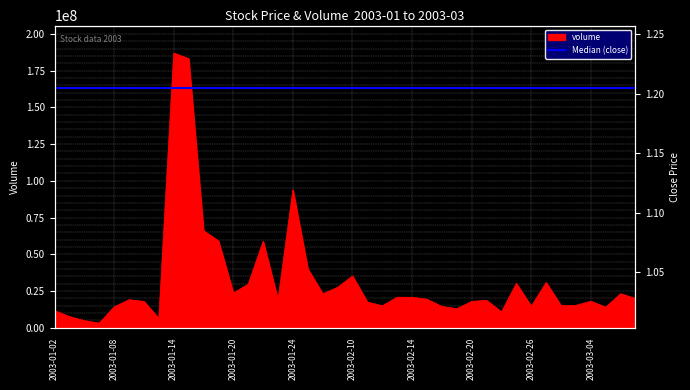

What is the value of the volume point at the 36th from the left?

15246282.0